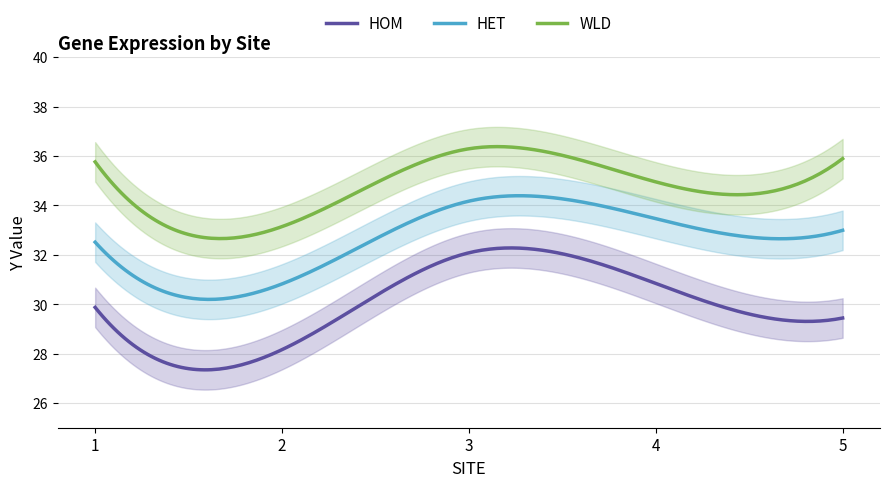

How many data points does each series have?

5